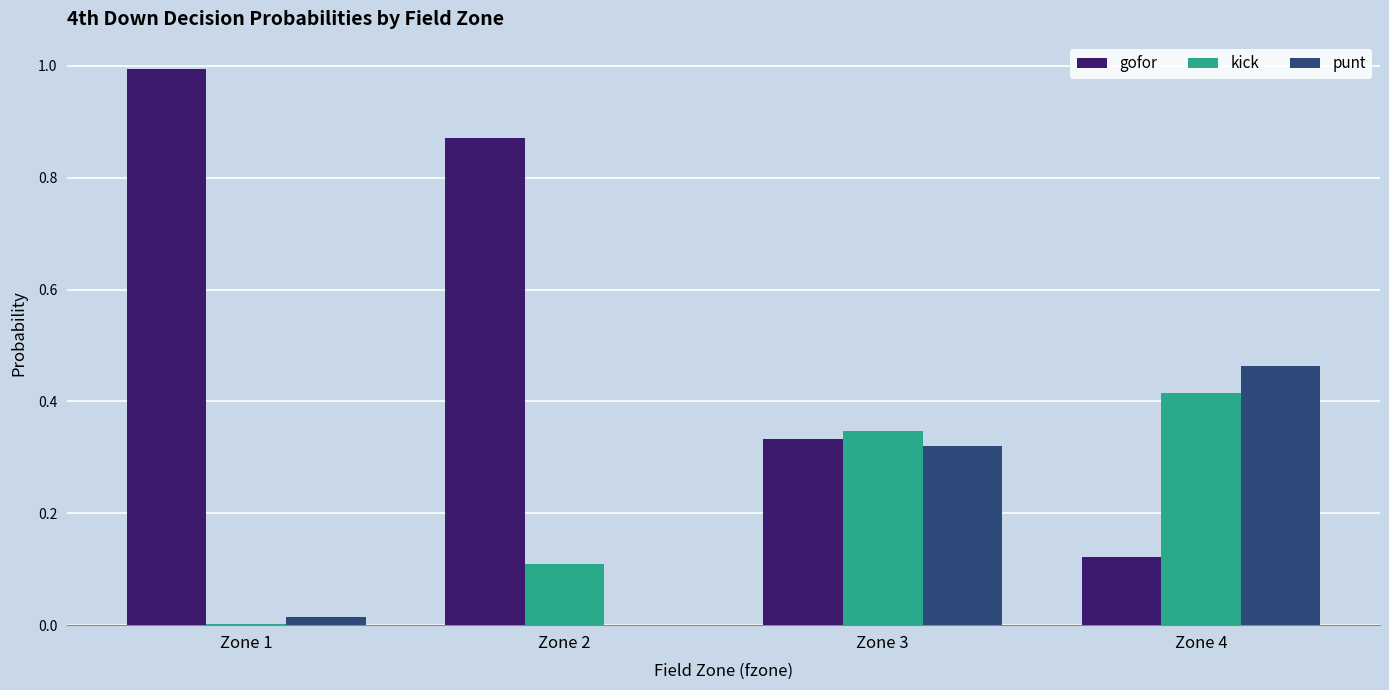

Is the value of gofor at Zone 2 greater than the value of punt at Zone 1?

Yes